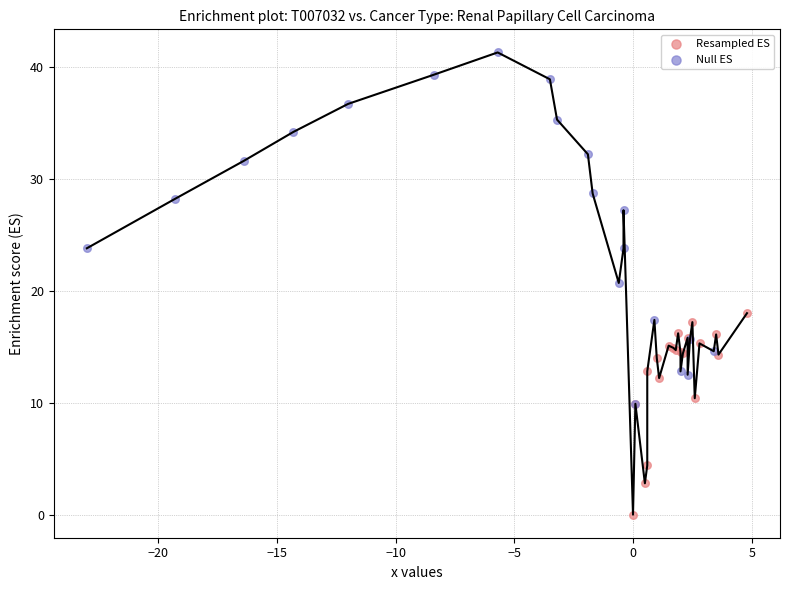

Which series has the largest Y range (max minus min)?

Null ES